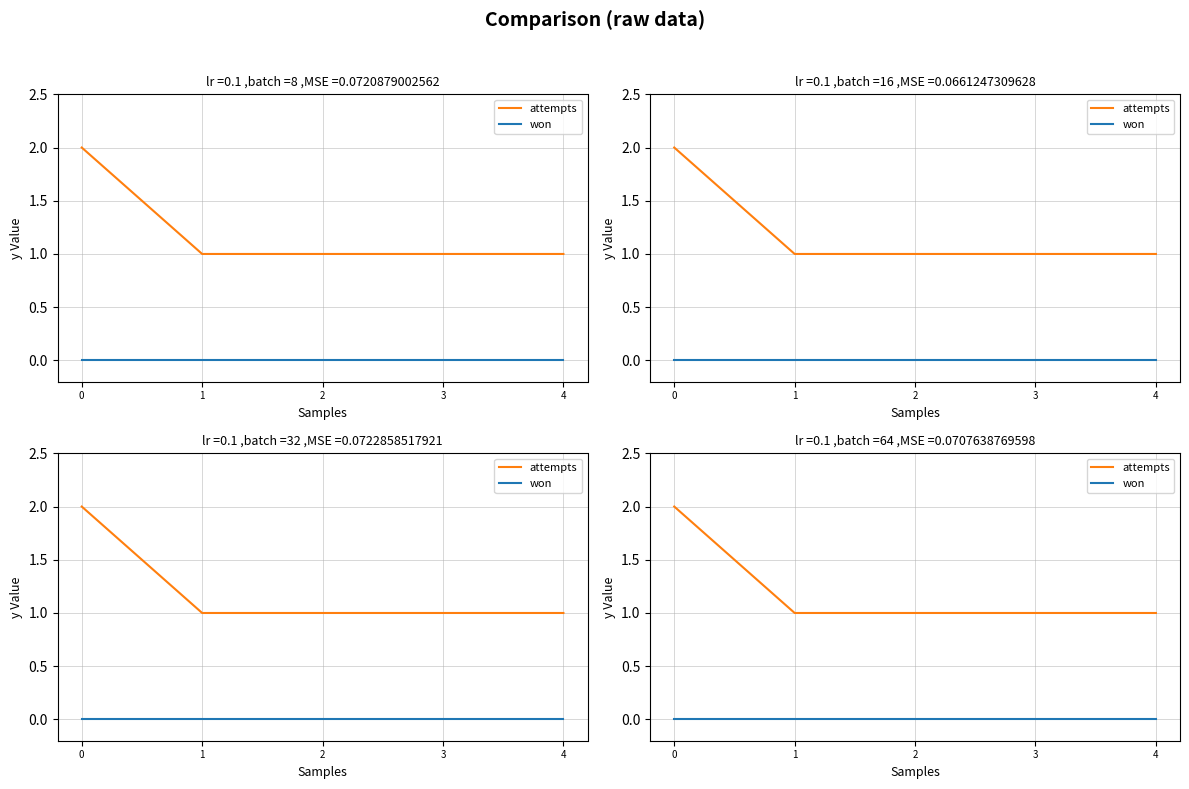

Rank the series at 1 from highest to lowest value.

attempts, won